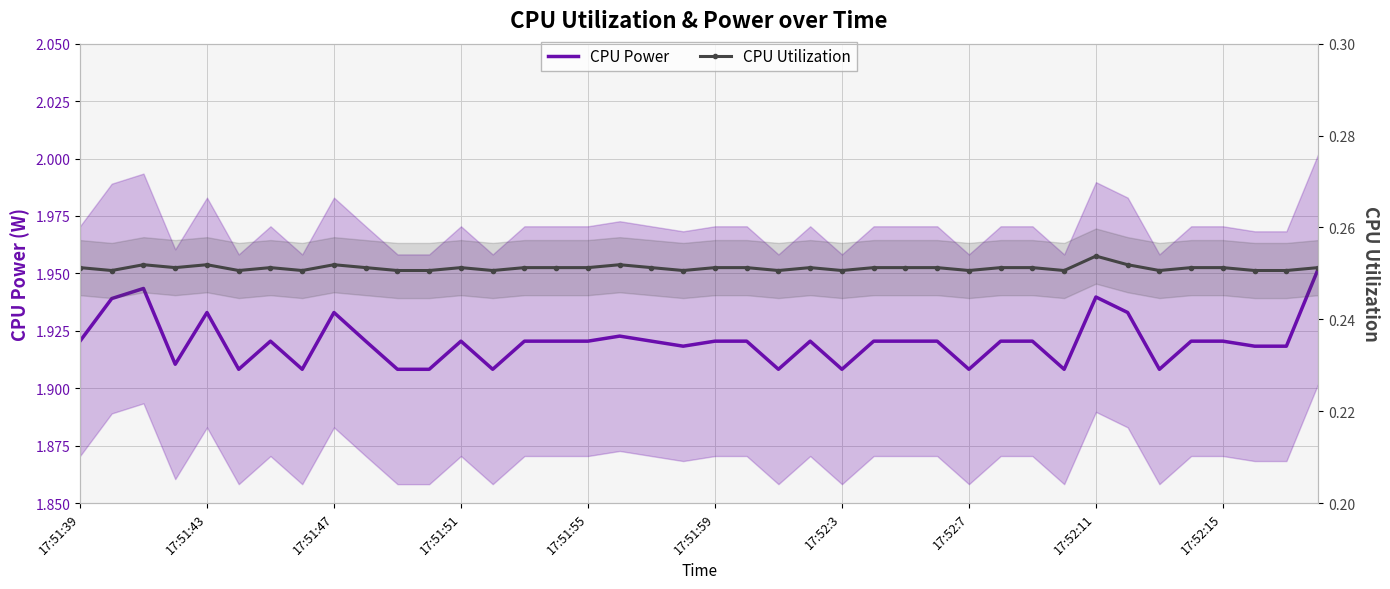

How many lines are shown in the chart?

2